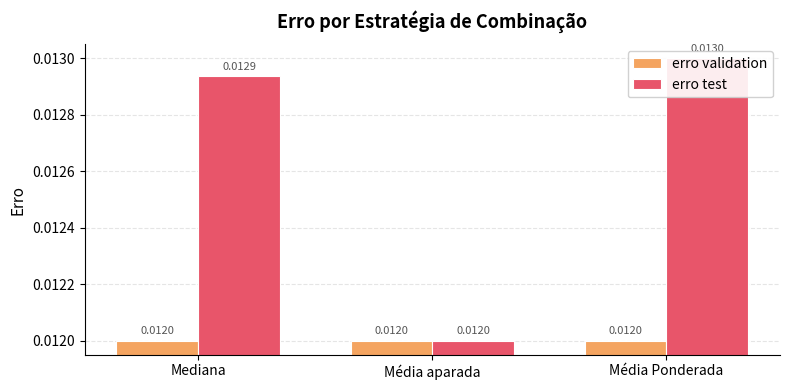

What is the label of the 2nd bar from the left?

Média aparada